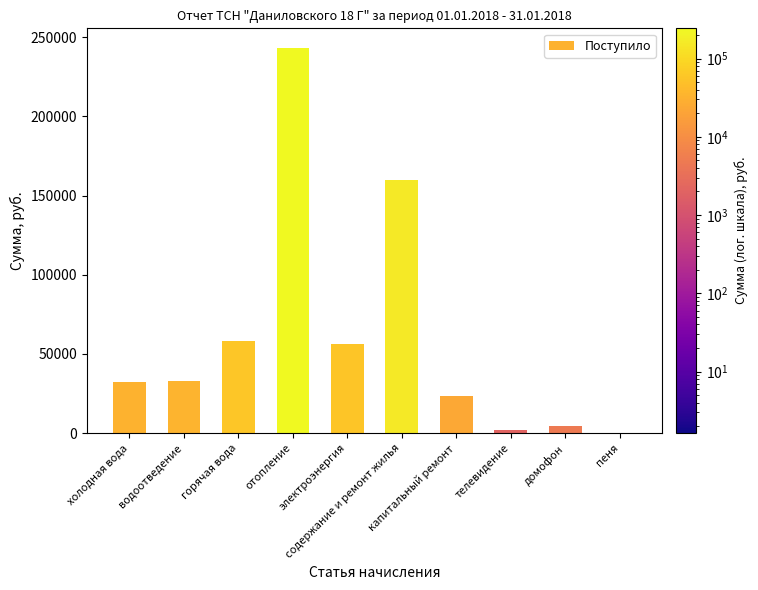

What is the greatest value displayed?

243507.8